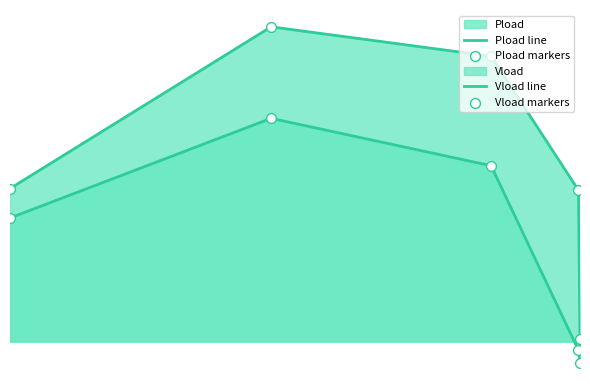

At how many categories does at least one series exceed 0?

5